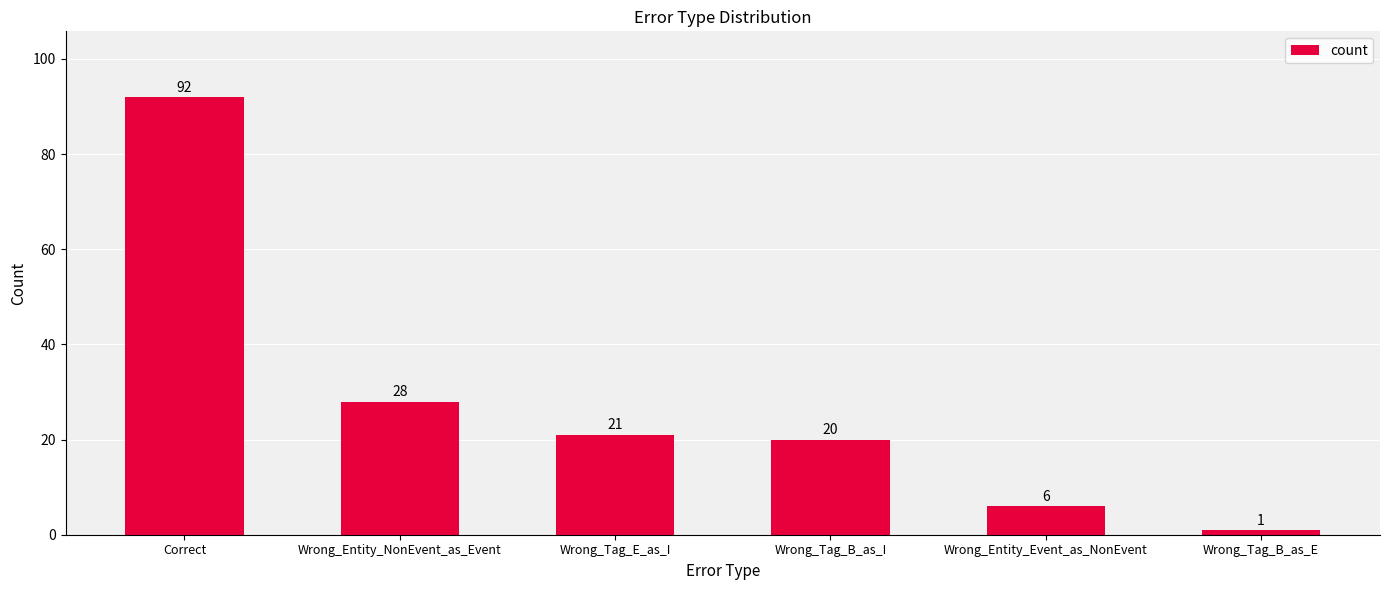

What is the greatest value displayed?

92